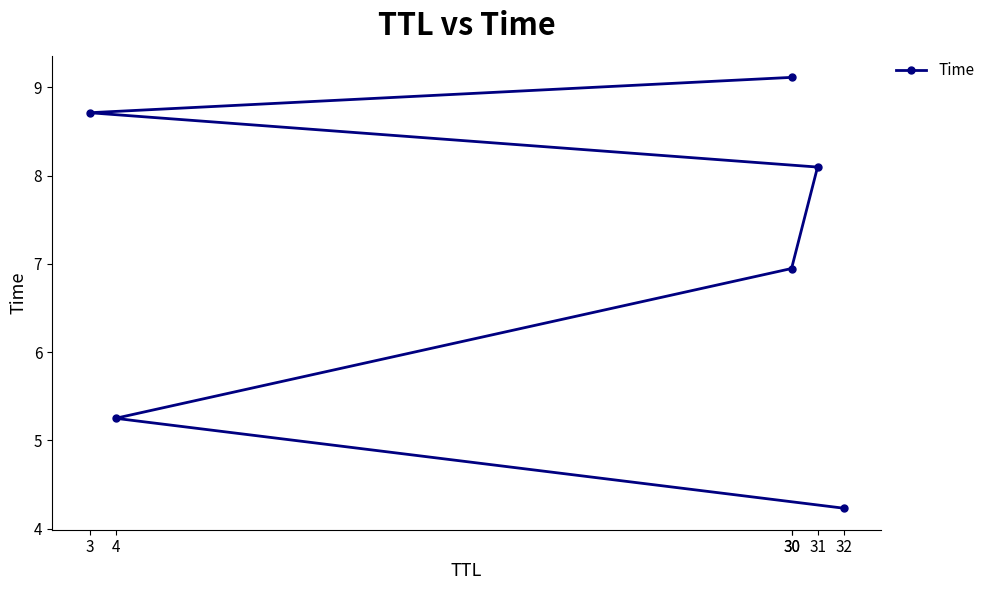

The chart shows a value of 8.1 at 31. True or false?

True